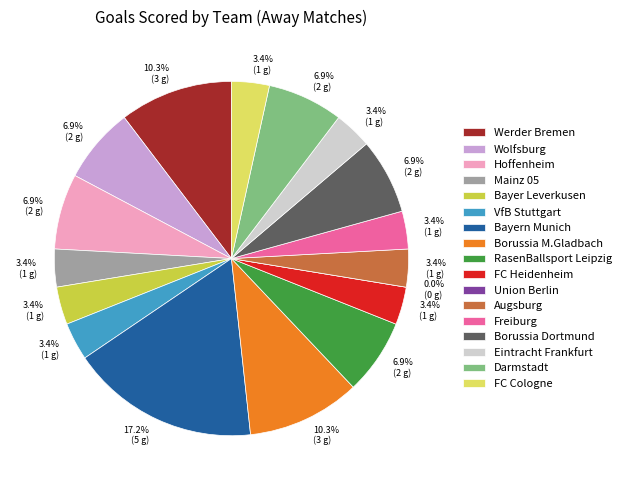

To the nearest percent, what is the average slice percentage?

6%